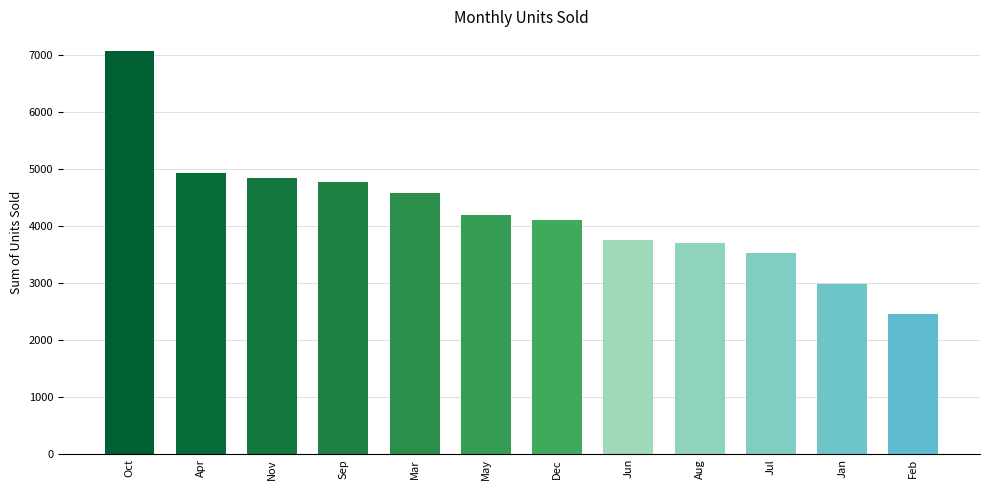

Reading left to right, what are all the values shown in this chart?

7069	4932	4843	4781	4581	4195	4118	3762	3699	3538	2991	2458